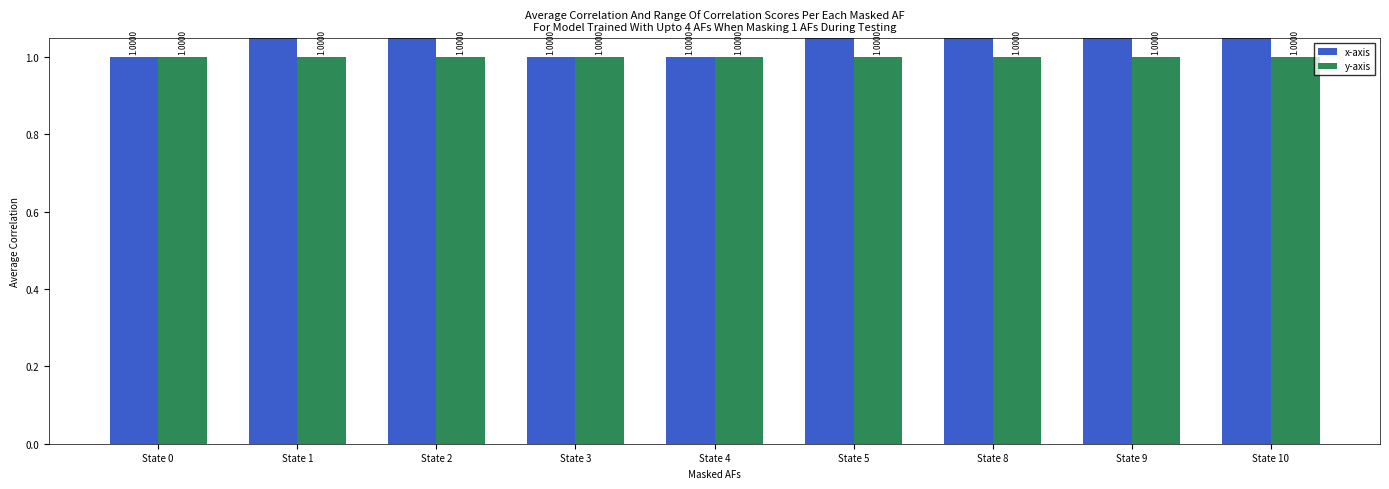

Which series has the largest total across all categories?

x-axis